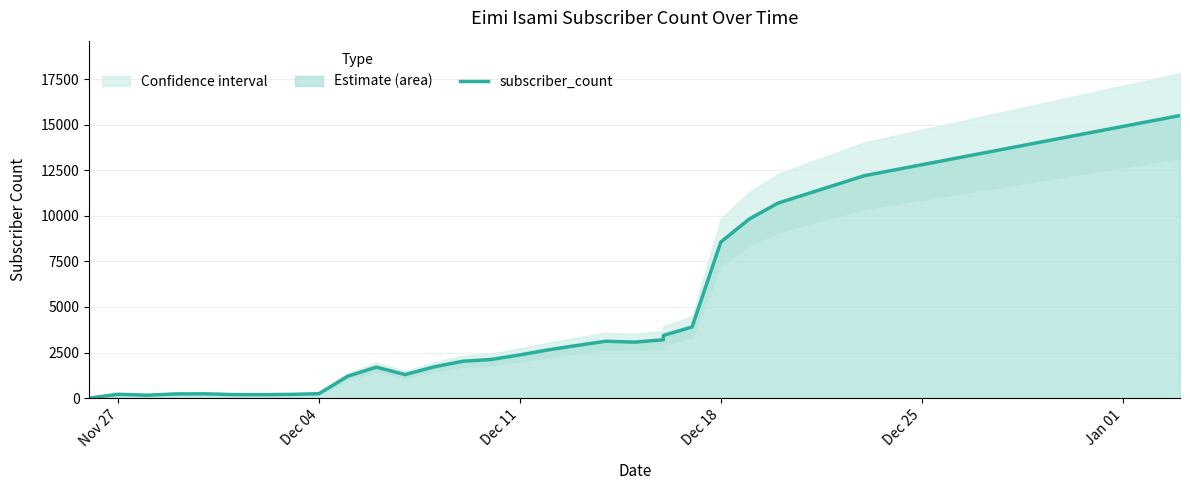

Is it true that the value at 20 is 768?

False